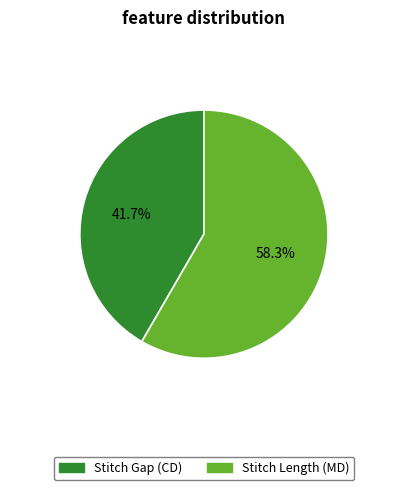

To the nearest percent, what portion does Stitch Length (MD) represent?

58%